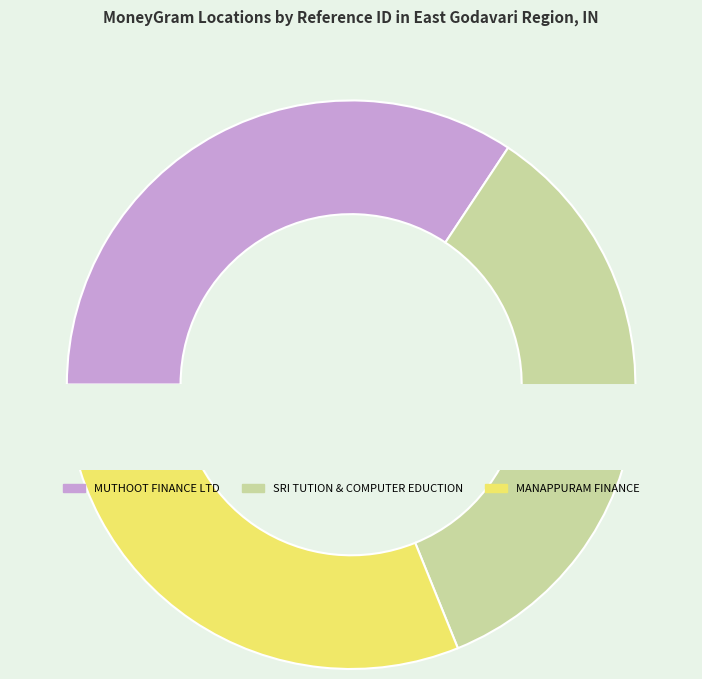

Is MANAPPURAM FINANCE - RAMACHANDRAPURAM HY the majority of the pie?

No